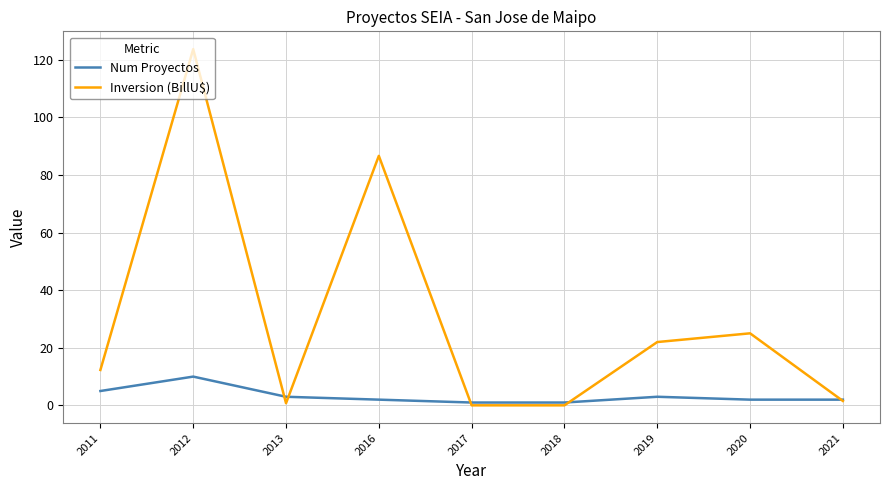

What is the difference between the second highest and second lowest values in the Inversion (BillU$) series?

86.6